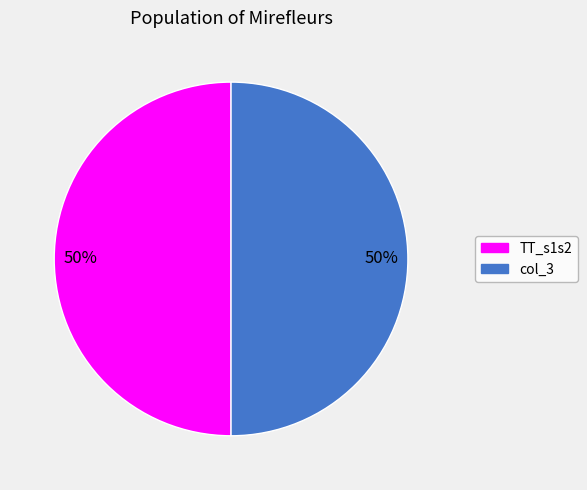

Is it true that col_3 is 43% of the pie?

False